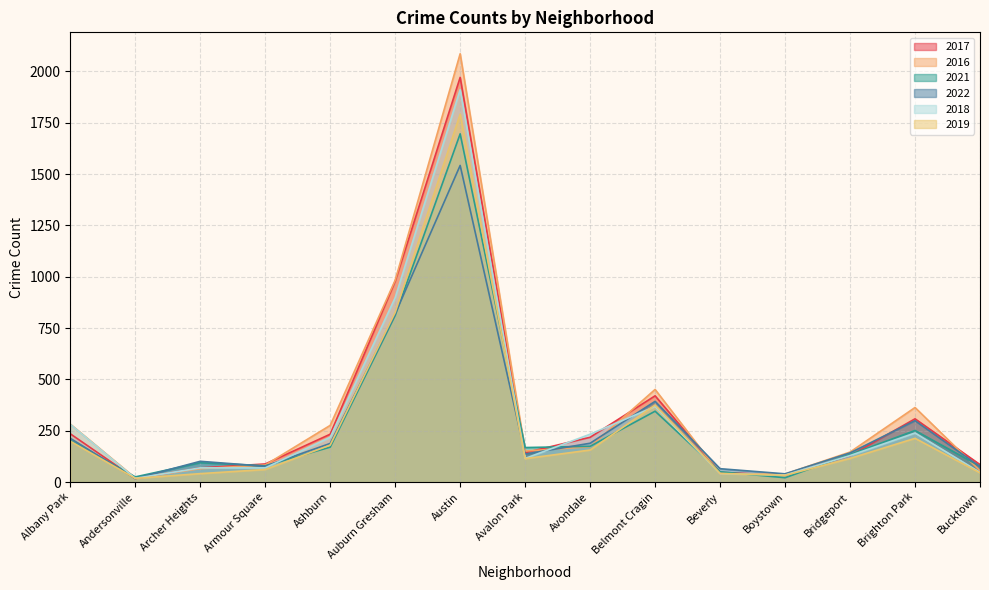

True or false: 2018 has a value of 115 at Avalon Park.

True